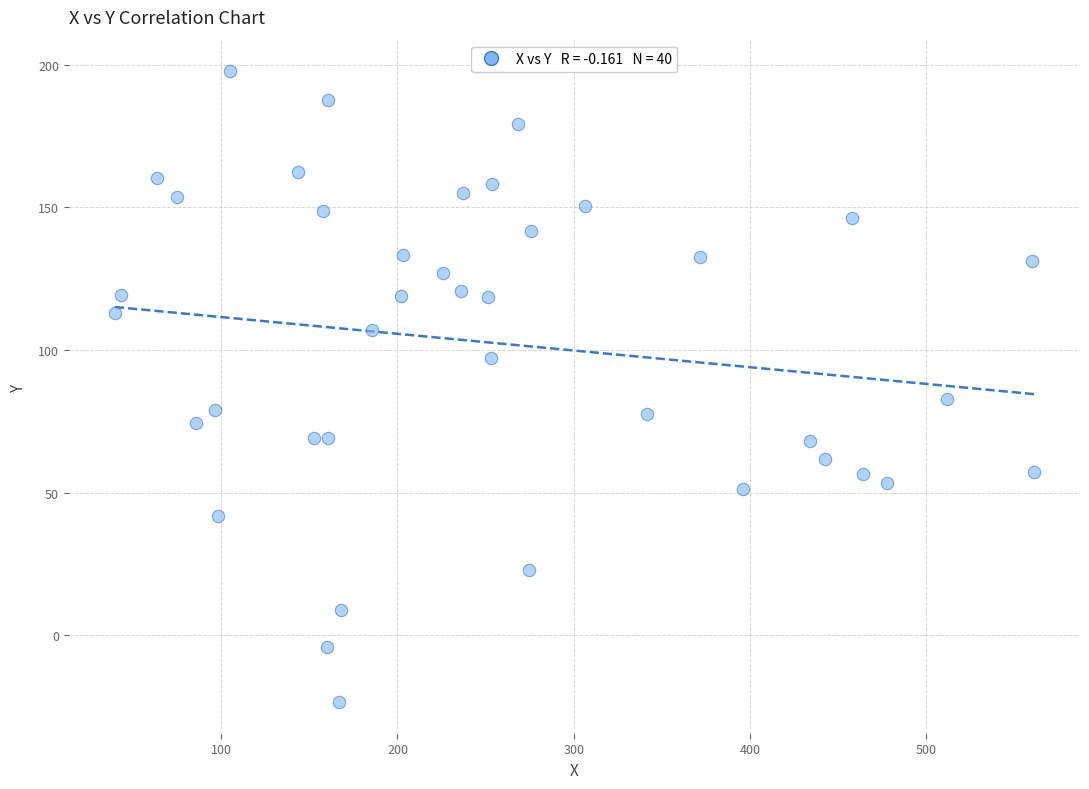

What is the range of Y values (max minus min)?

221.1